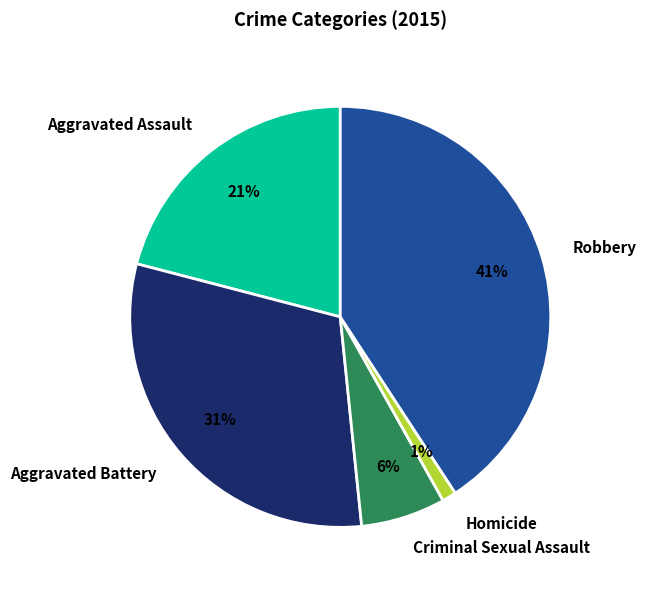

To the nearest percent, what percentage of the pie is Homicide?

1%